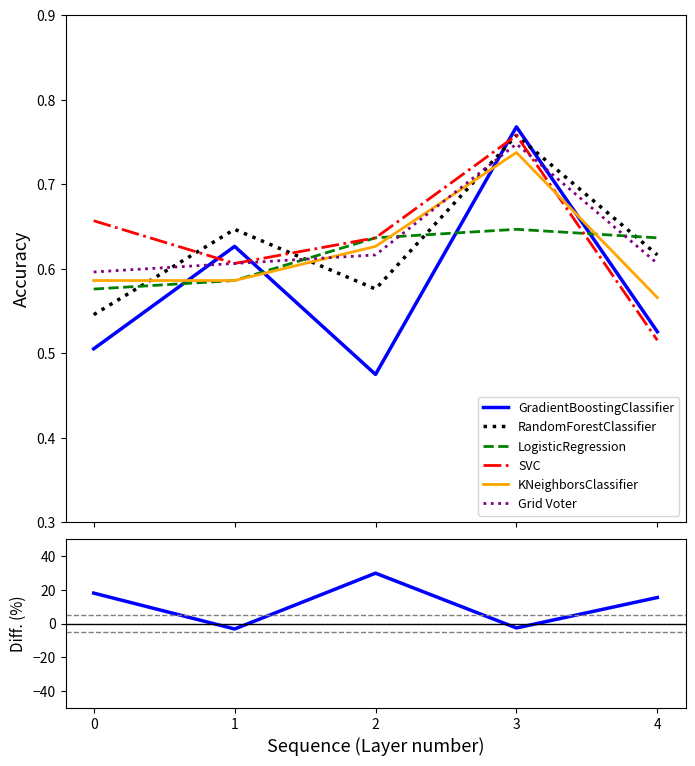

What is the minimum value shown in the chart?

0.5